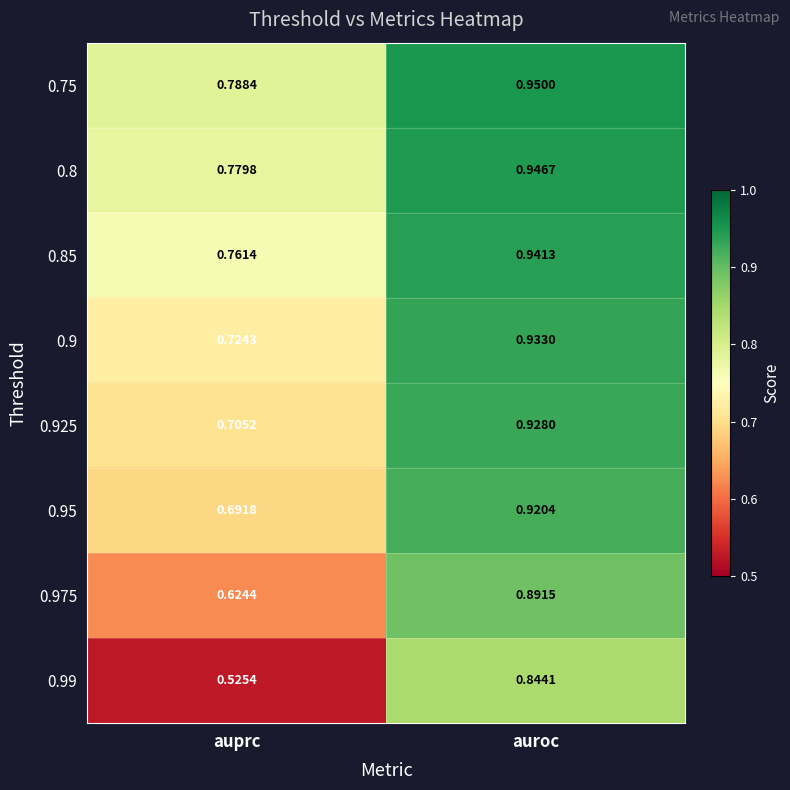

Where is 0.75 nearest to the value 0?

auprc